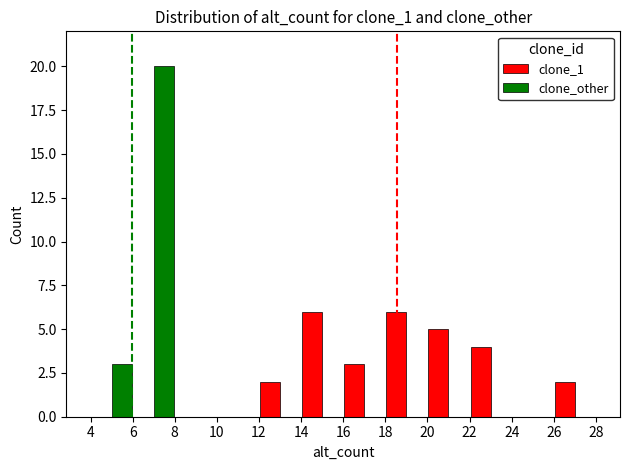

What is the average value of the clone_other series?

2